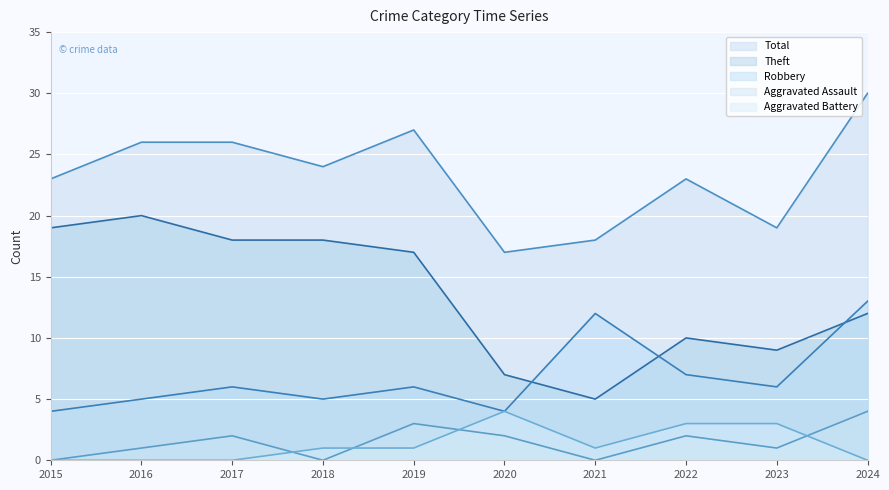

True or false: Total and Aggravated Assault cross at least once.

False